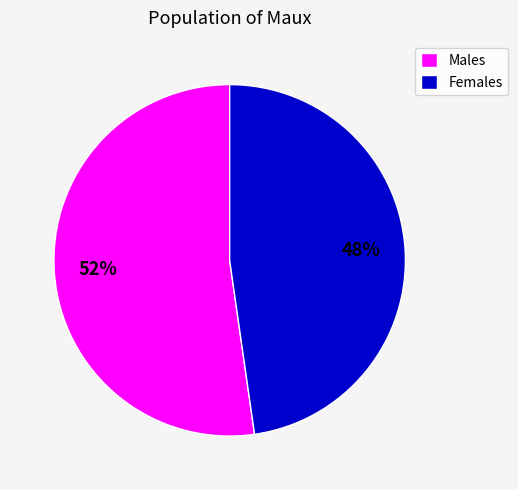

Is it true that Males is 52% of the pie?

True